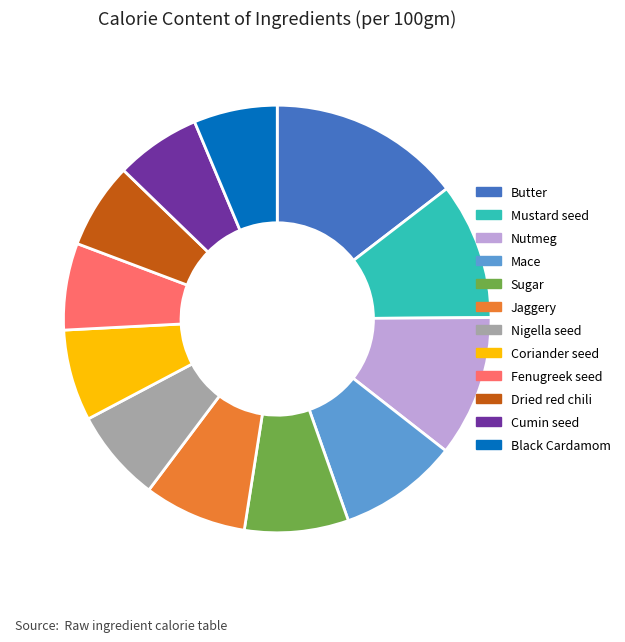

Is there any slice that represents more than half of the pie?

No